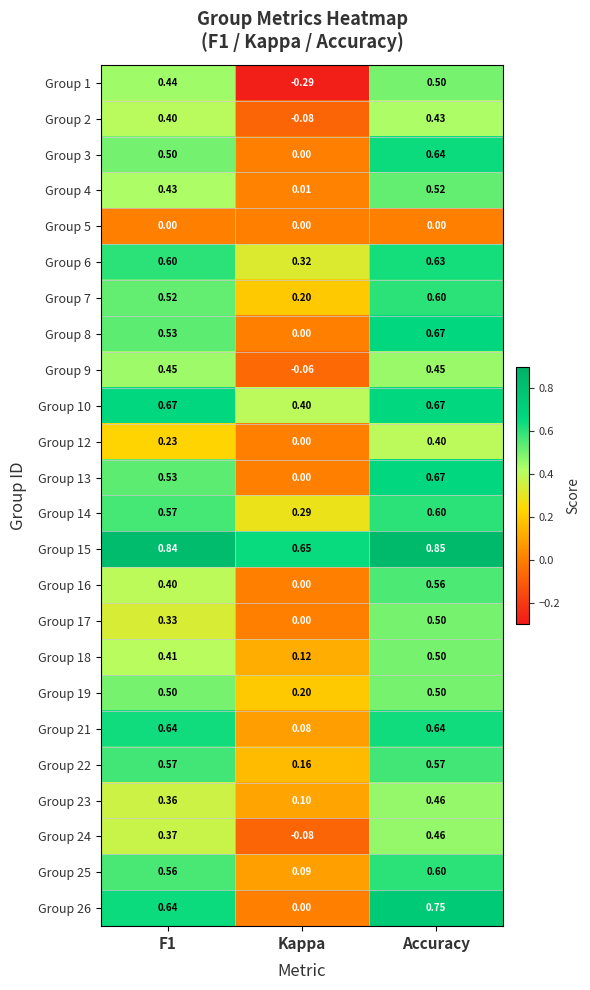

Which category has the highest value across all series?

Accuracy